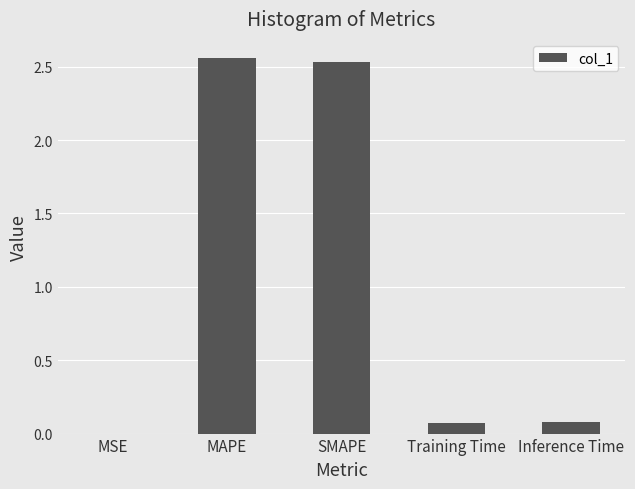

Count the number of categories in the chart.

5